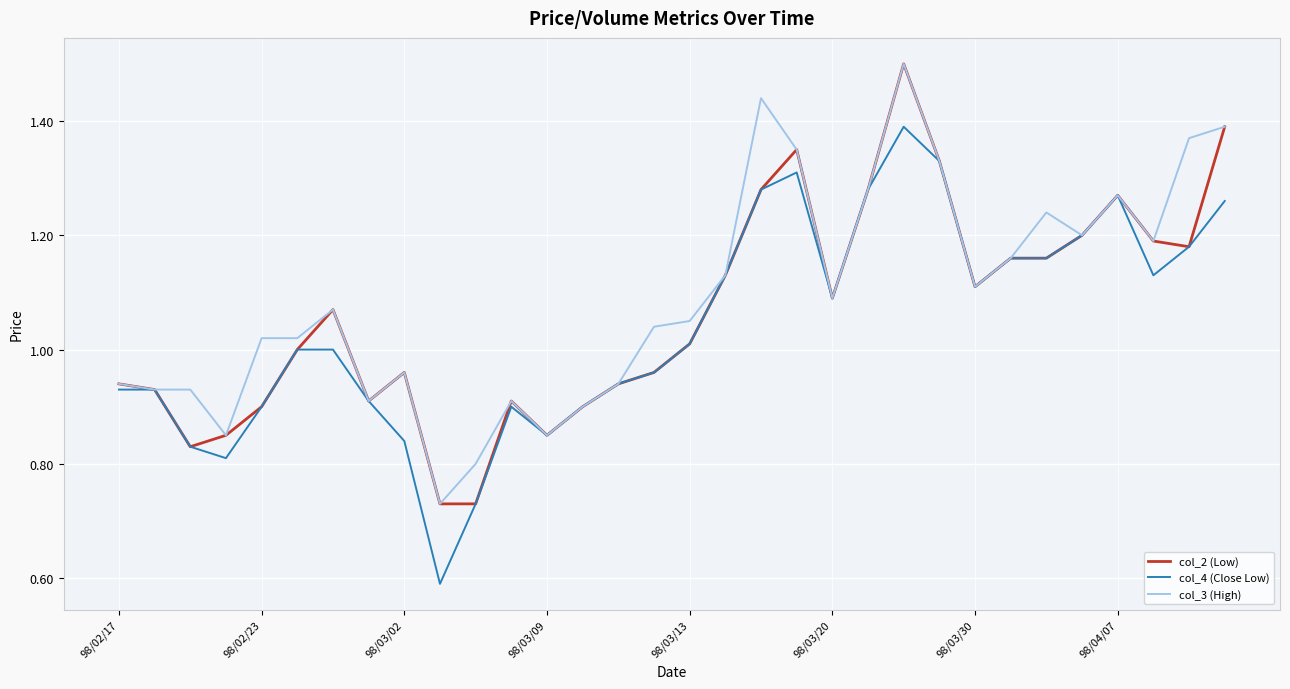

What is the minimum value shown in the chart?

0.6